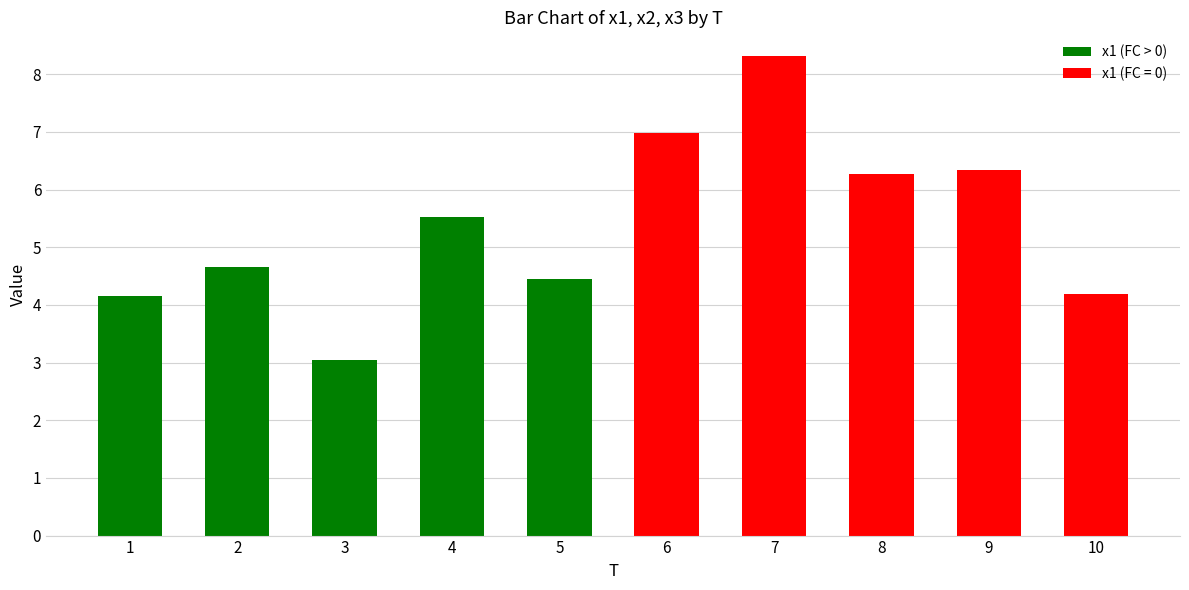

True or false: the data shows 3.1 at 3.

True